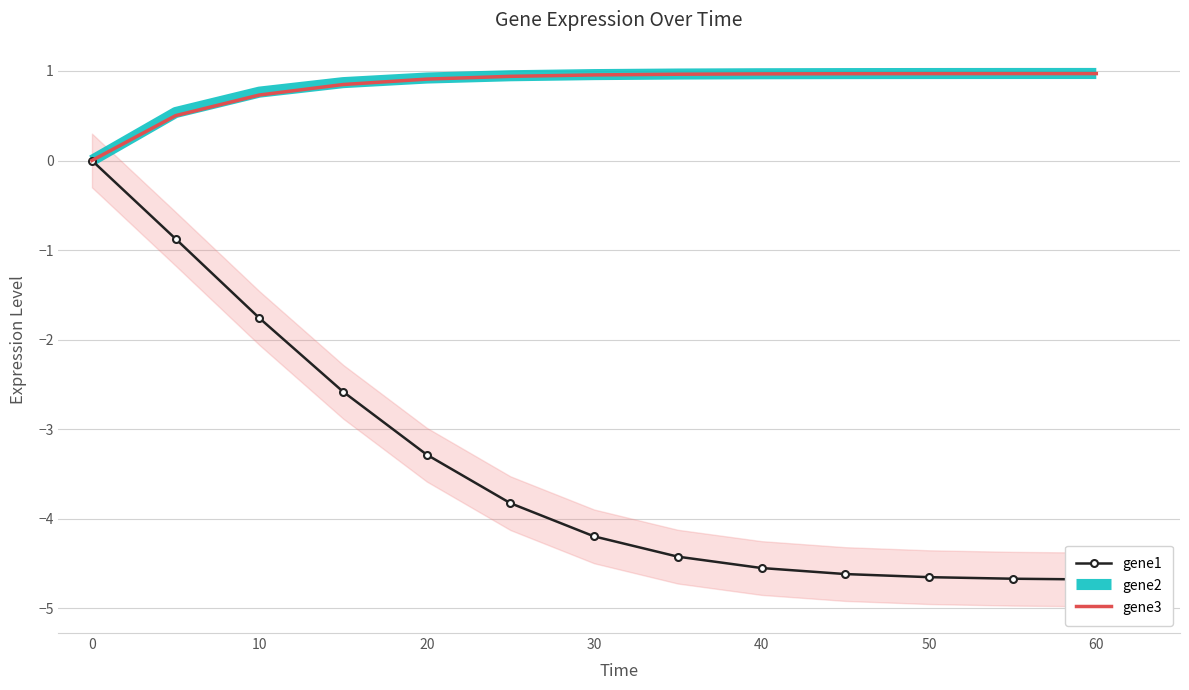

True or false: gene2 has a value of 0.8 at 10.

True